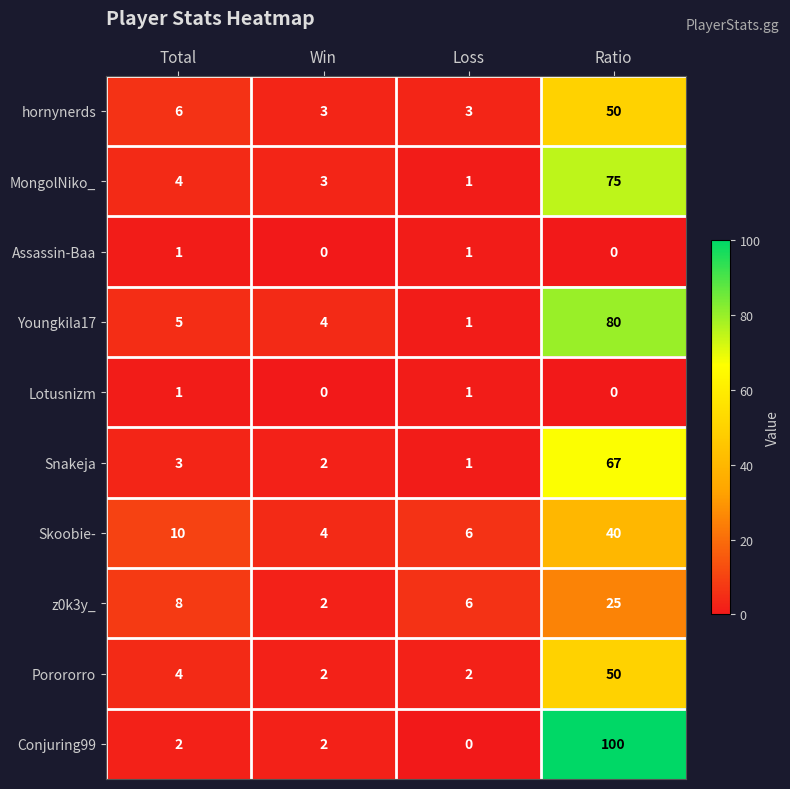

Is it true that Skoobie- equals 40 at Ratio?

True